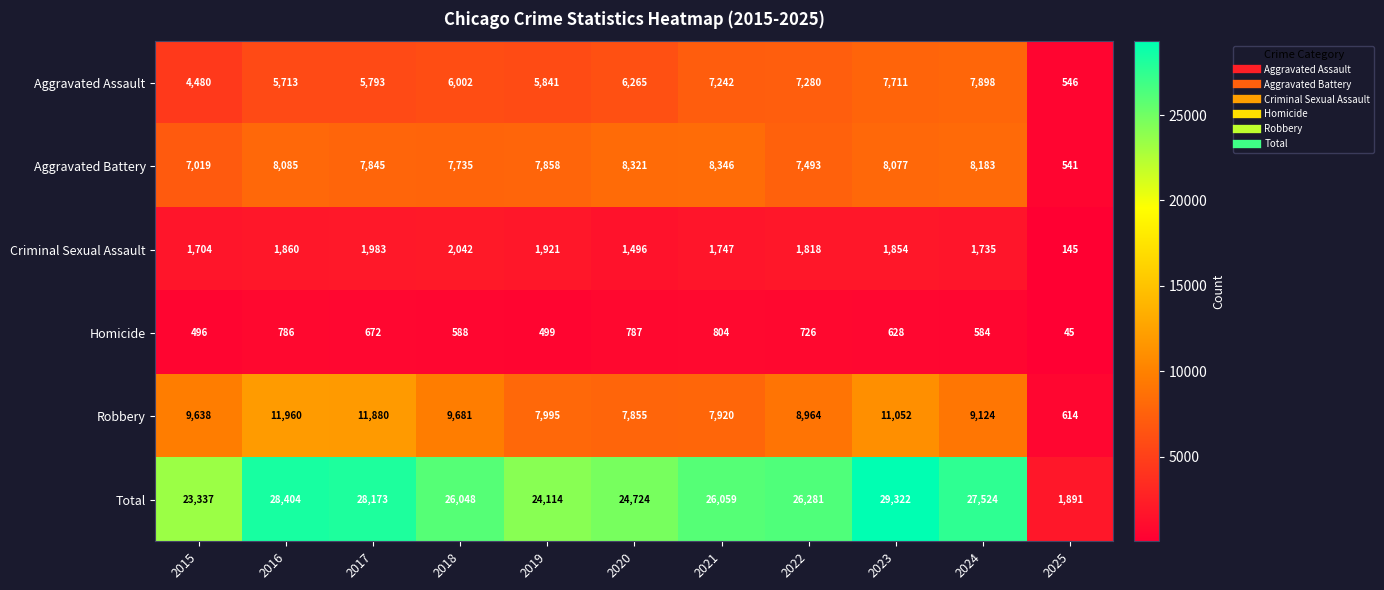

At how many categories does at least one series exceed 25073?

7